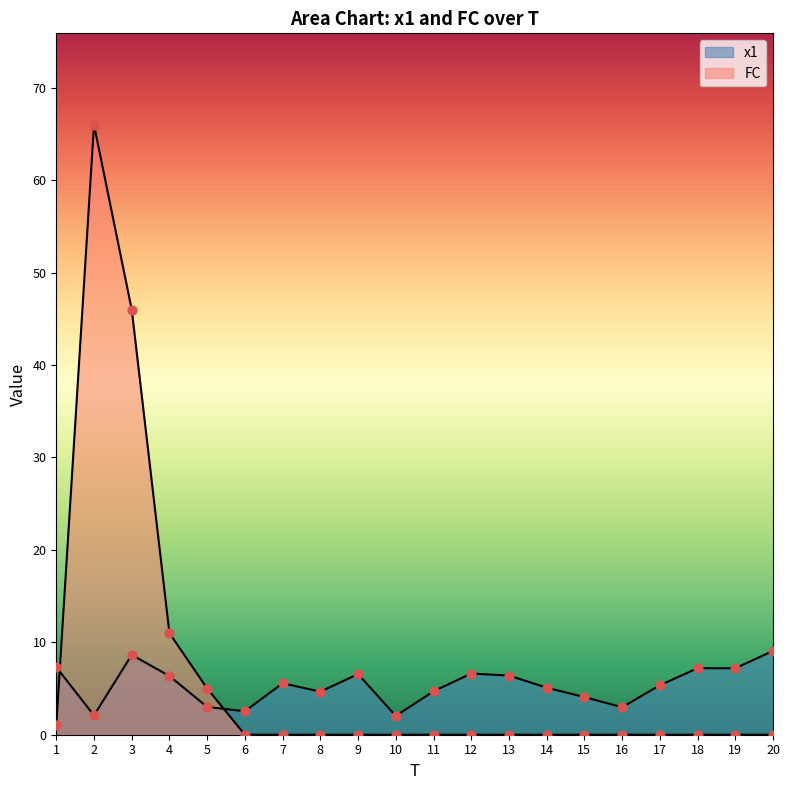

What are all the series names shown in the legend?

x1, FC